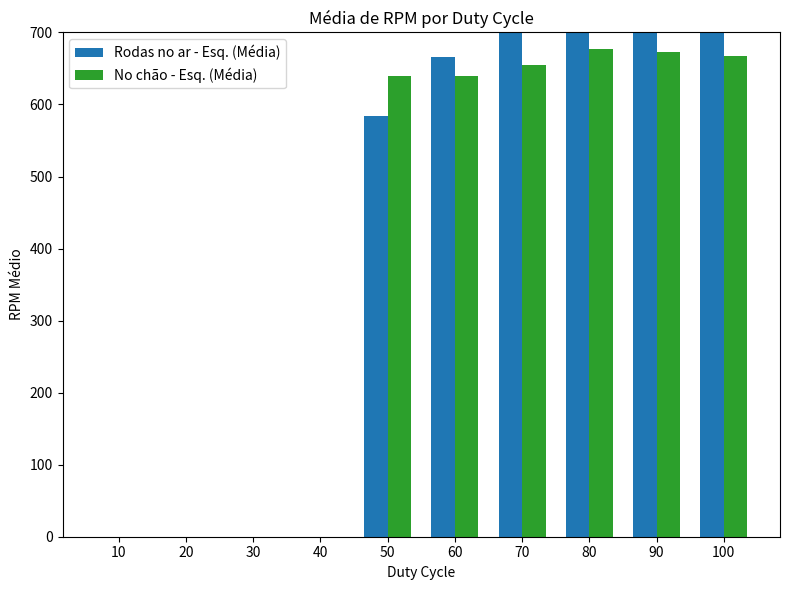

List the series in order of their overall mean, highest first.

Rodas no ar - Esq. (Média), No chão - Esq. (Média)